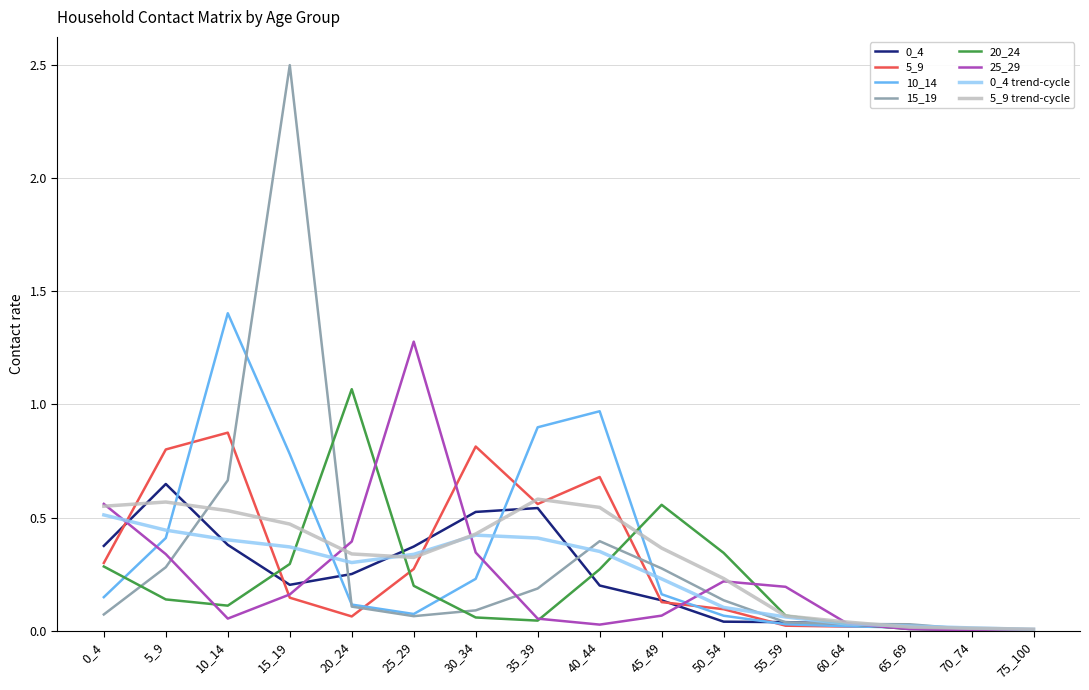

True or false: 5_9 has a value of 0.1 at 45_49.

True